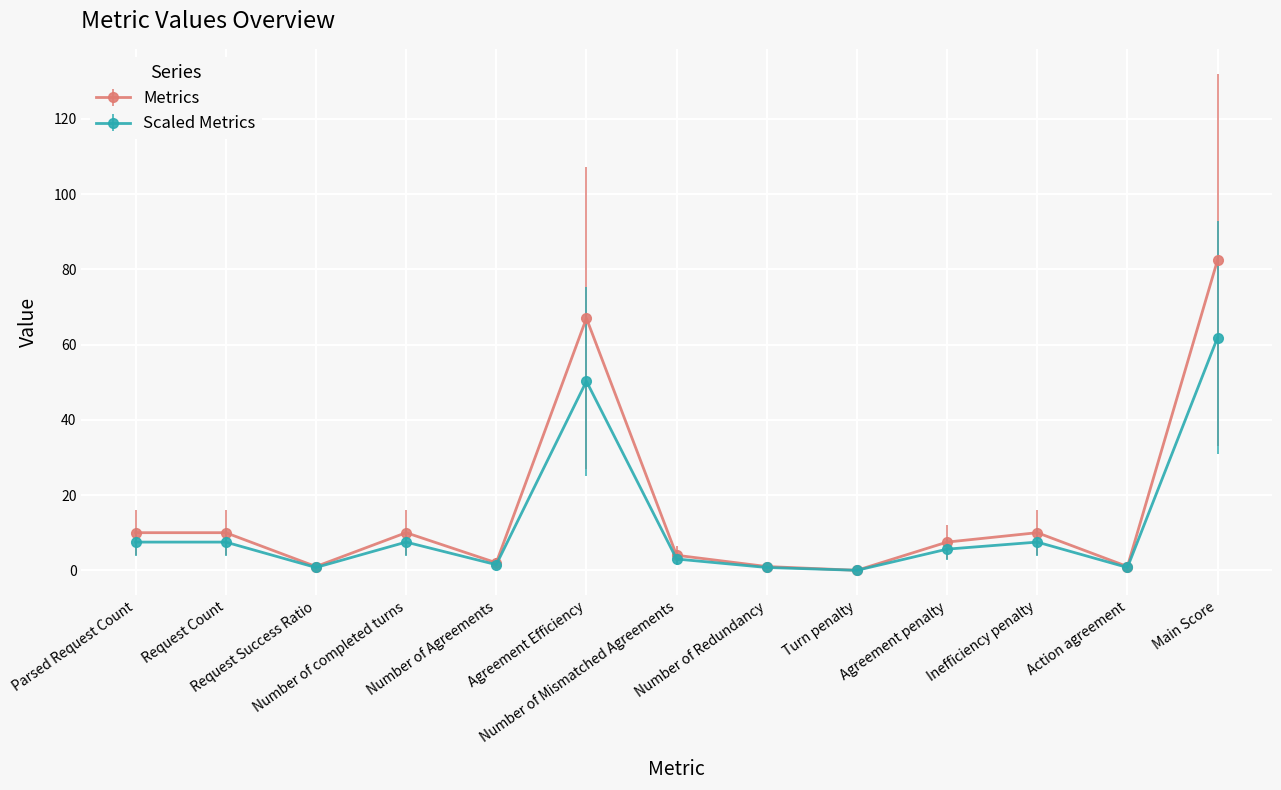

Which series has the widest spread of values?

Metrics